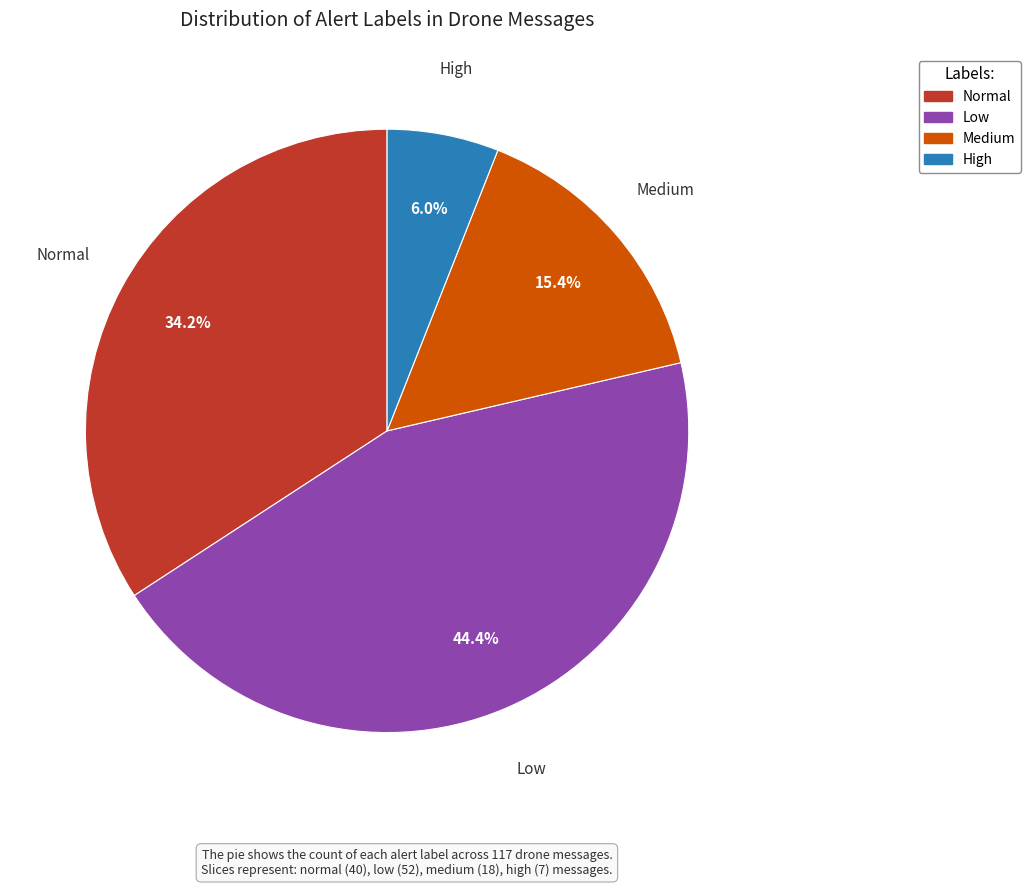

Is there a majority slice in this chart?

No